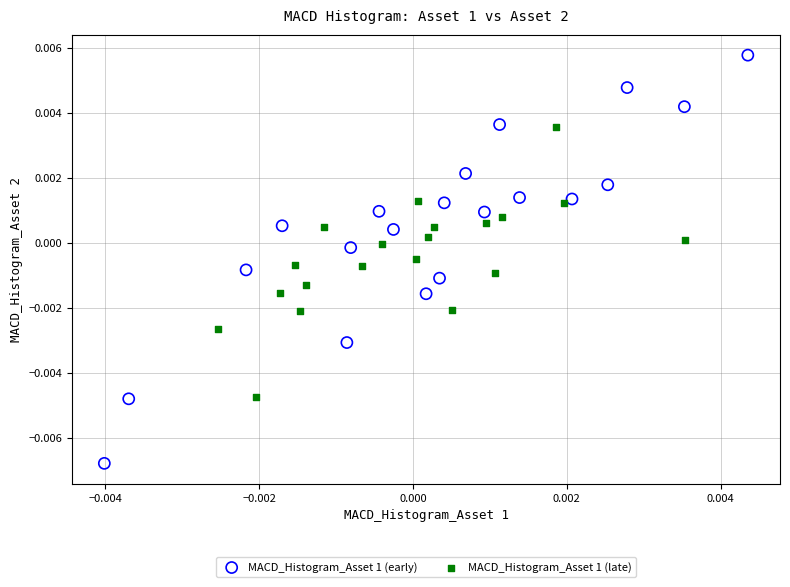

Which series contains the lowest Y value?

MACD_Histogram_Asset 1 (early)